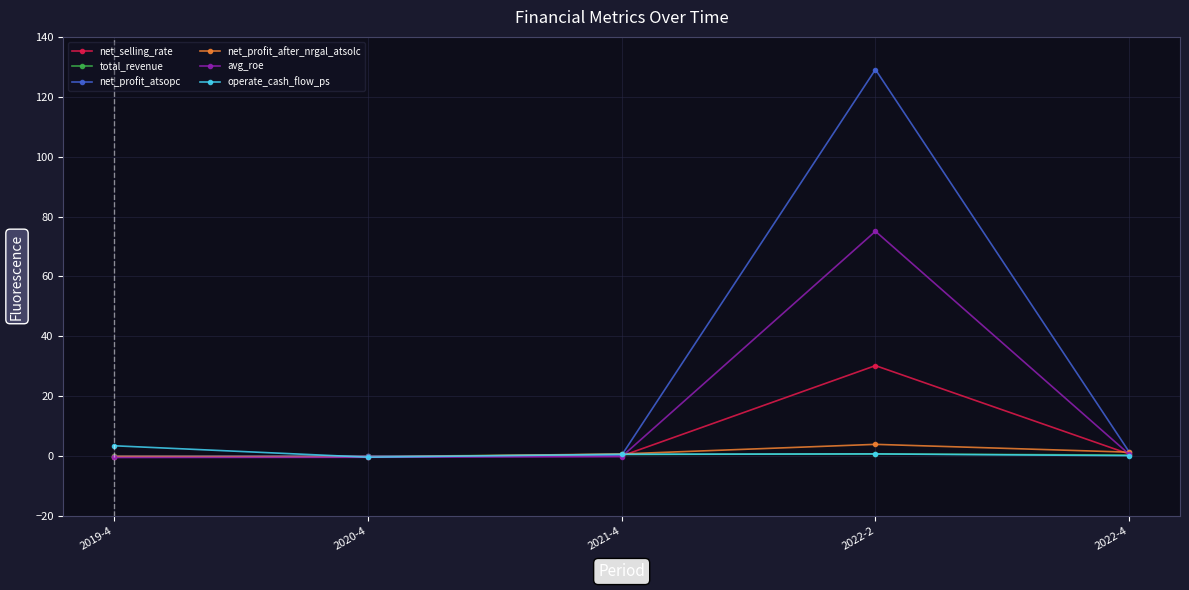

What is the label of the 1st point from the left?

2019-4